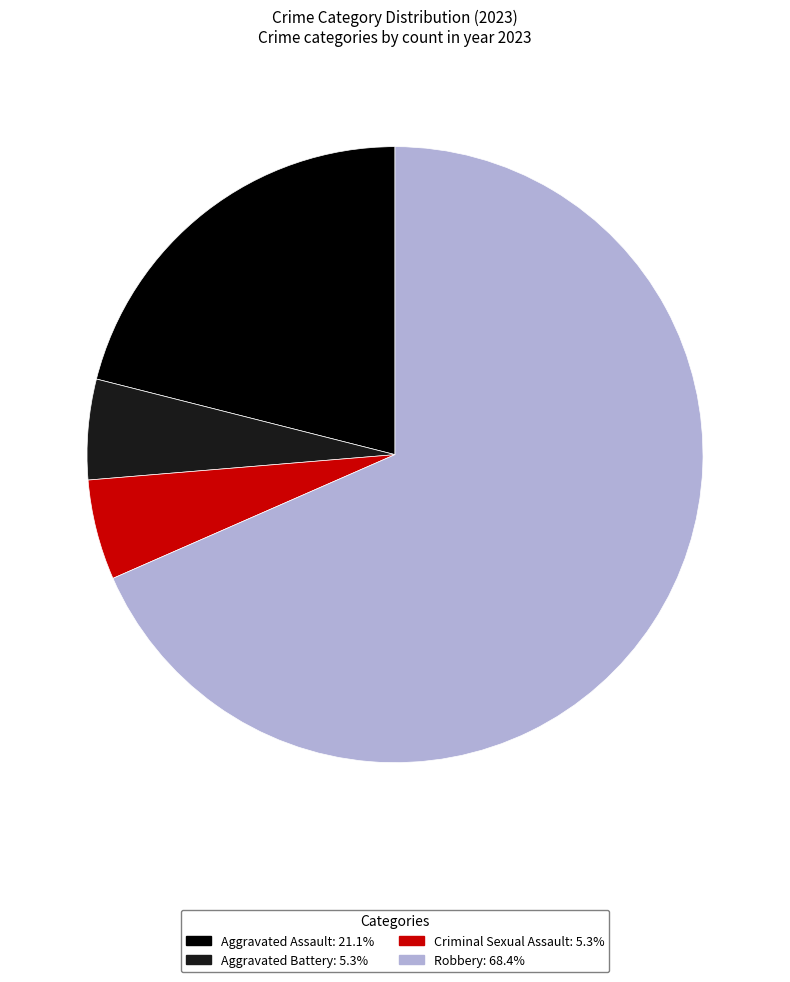

Which slice is the largest?

Robbery